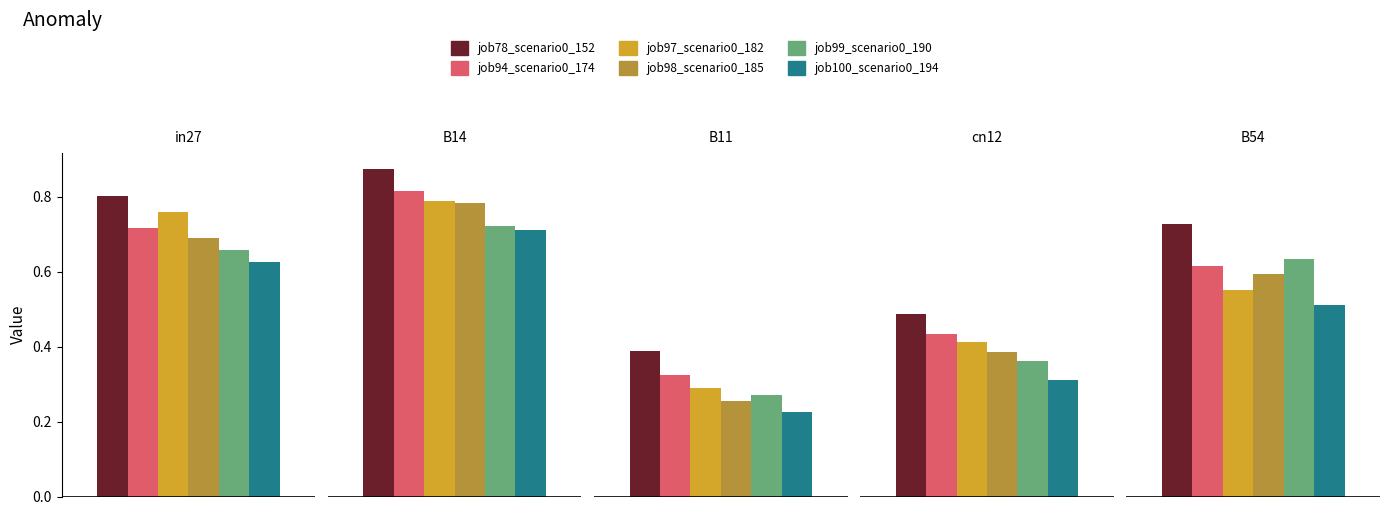

List the labels in order of job78_scenario0_152 value, smallest first.

B11, cn12, B54, in27, B14